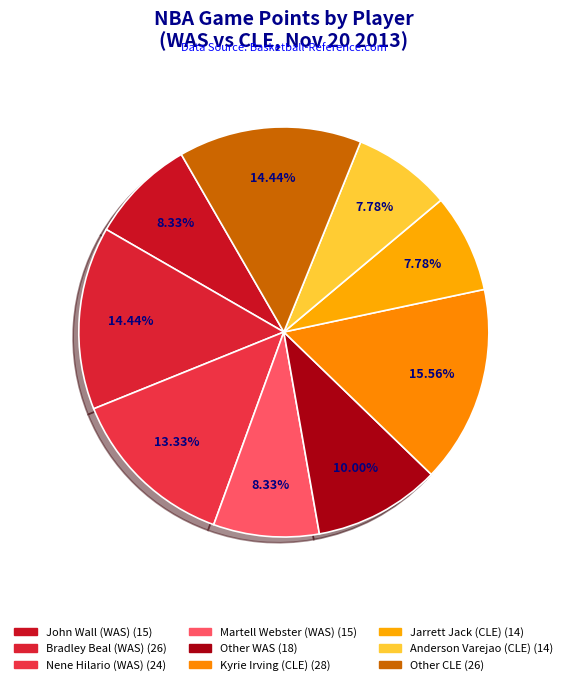

How many segments does this pie chart have?

9